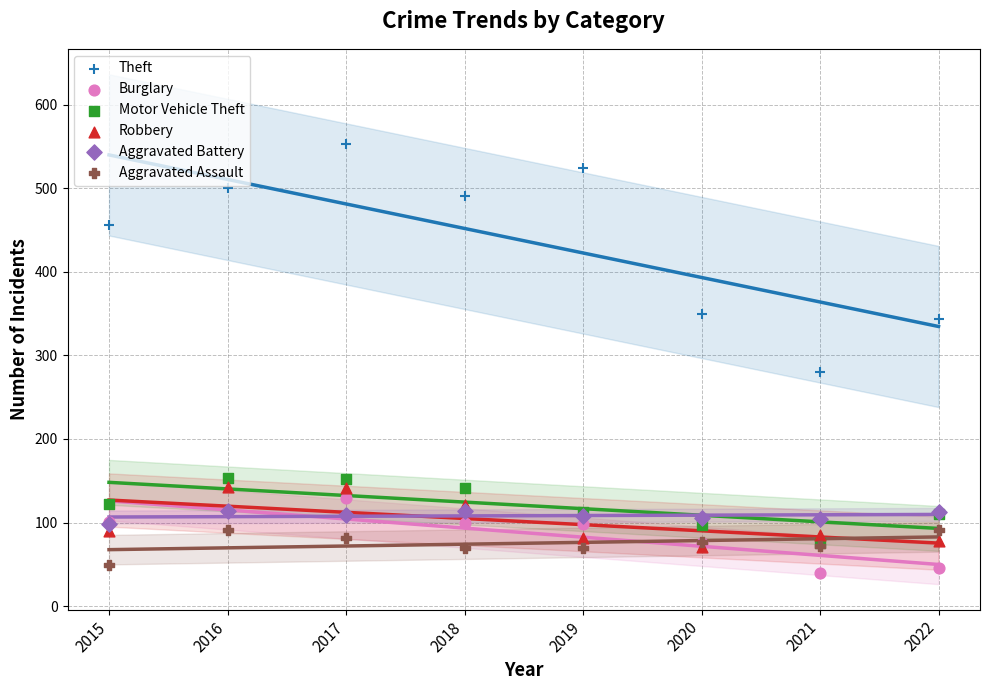

Which series contains the lowest Y value?

Burglary